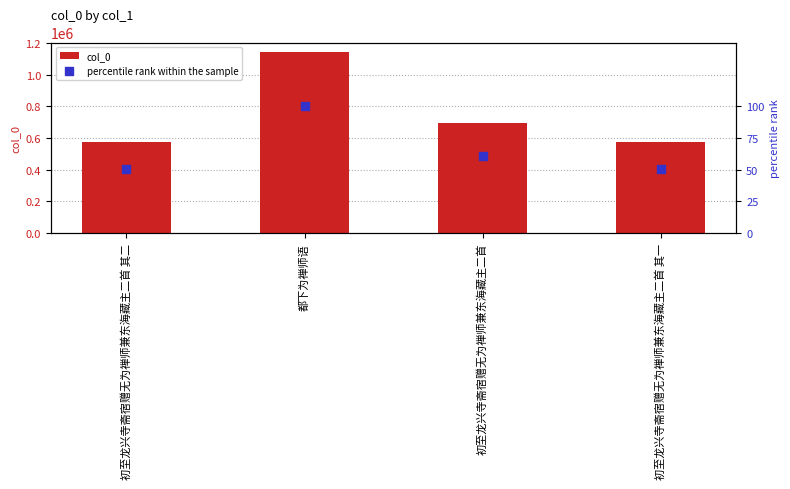

What is the value of the col_0 bar at the 1st from the left?

577261